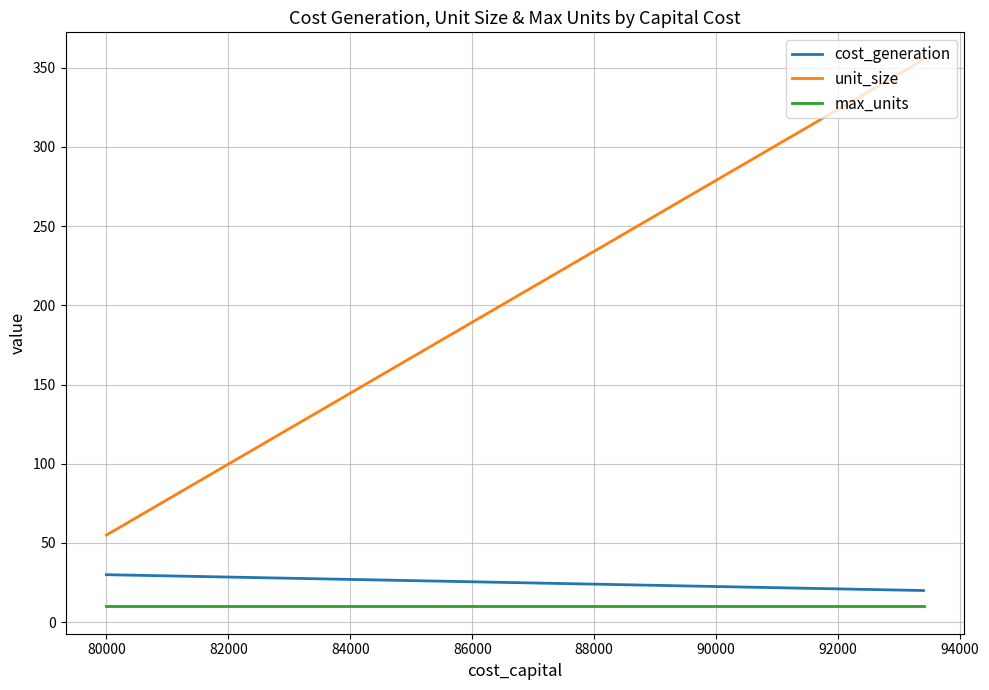

What is the sum of the cost_generation values at 78000 and 80000?

50